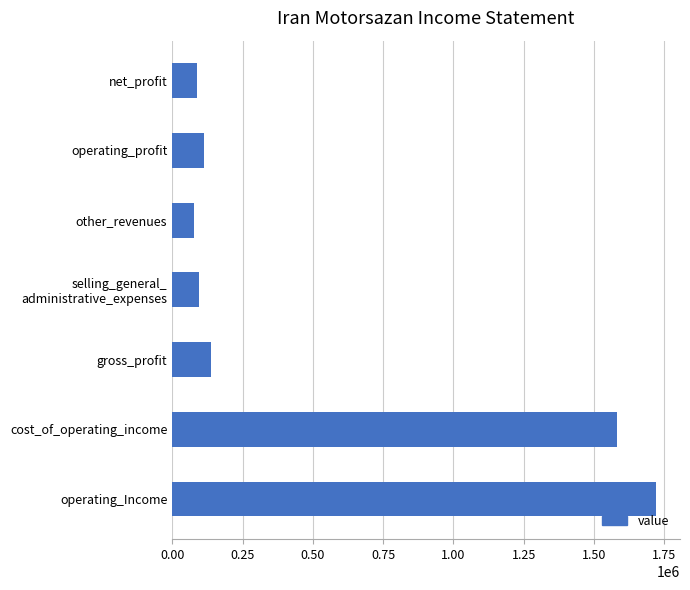

The chart shows a value of 1580440 at cost_of_operating_income. True or false?

True